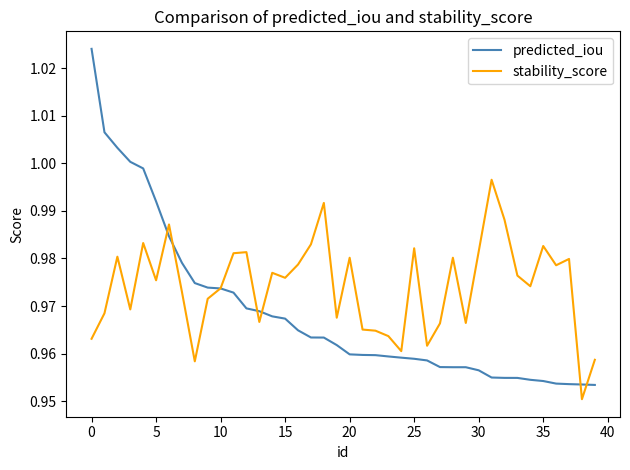

In stability_score, how many points are higher than both neighbors (excluding endpoints)?

12